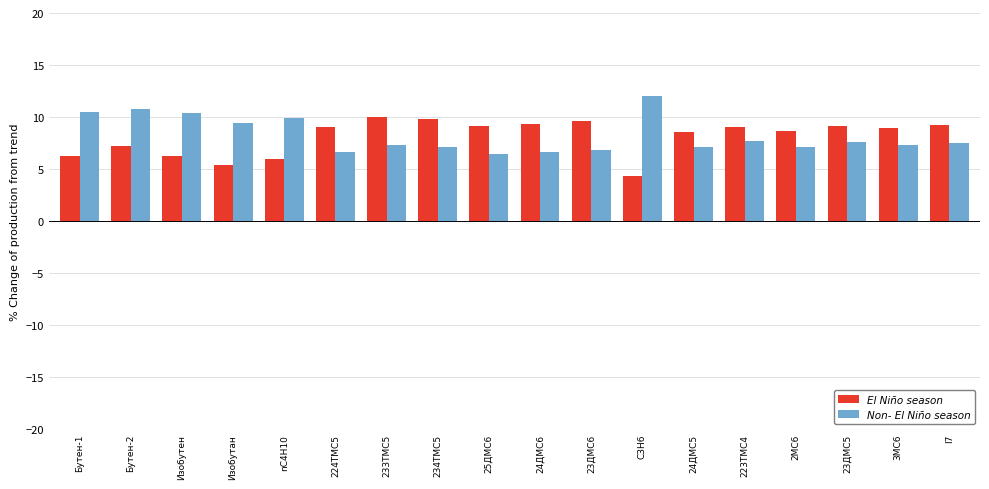

Count the number of categories in the chart.

18